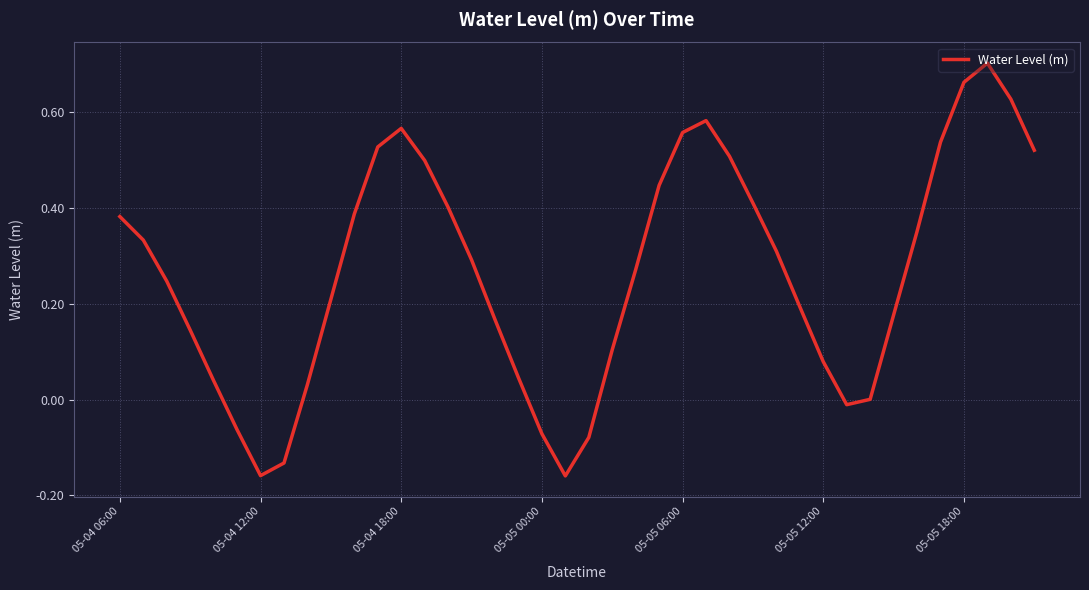

What is the difference between the maximum and minimum values?

0.9